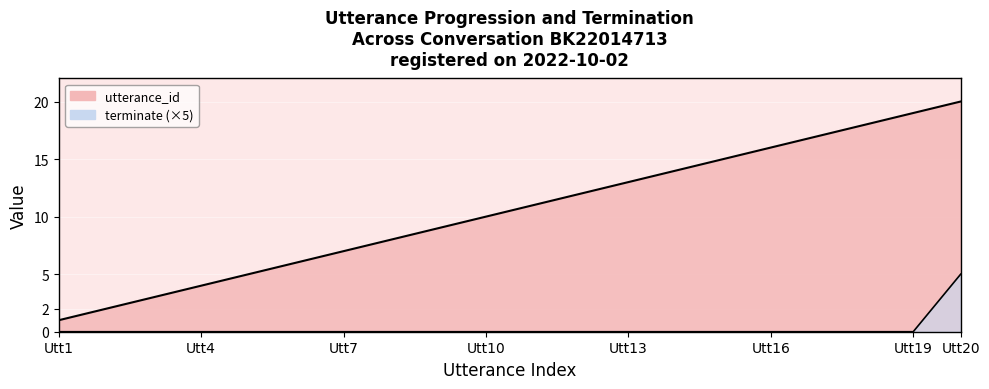

Is the value of terminate at 3 greater than the value of utterance_id at 7?

No